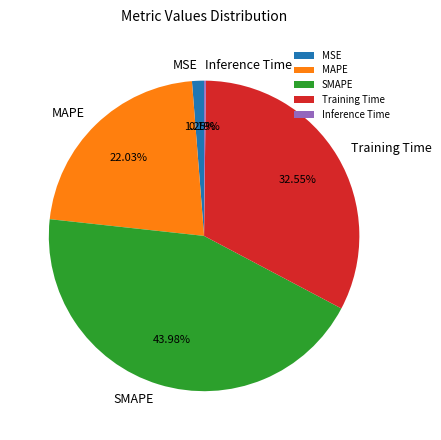

Is there a majority slice in this chart?

No